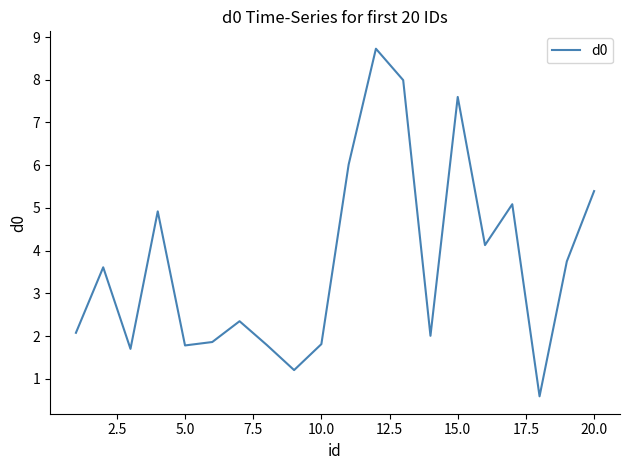

What is the maximum value shown in the chart?

8.7